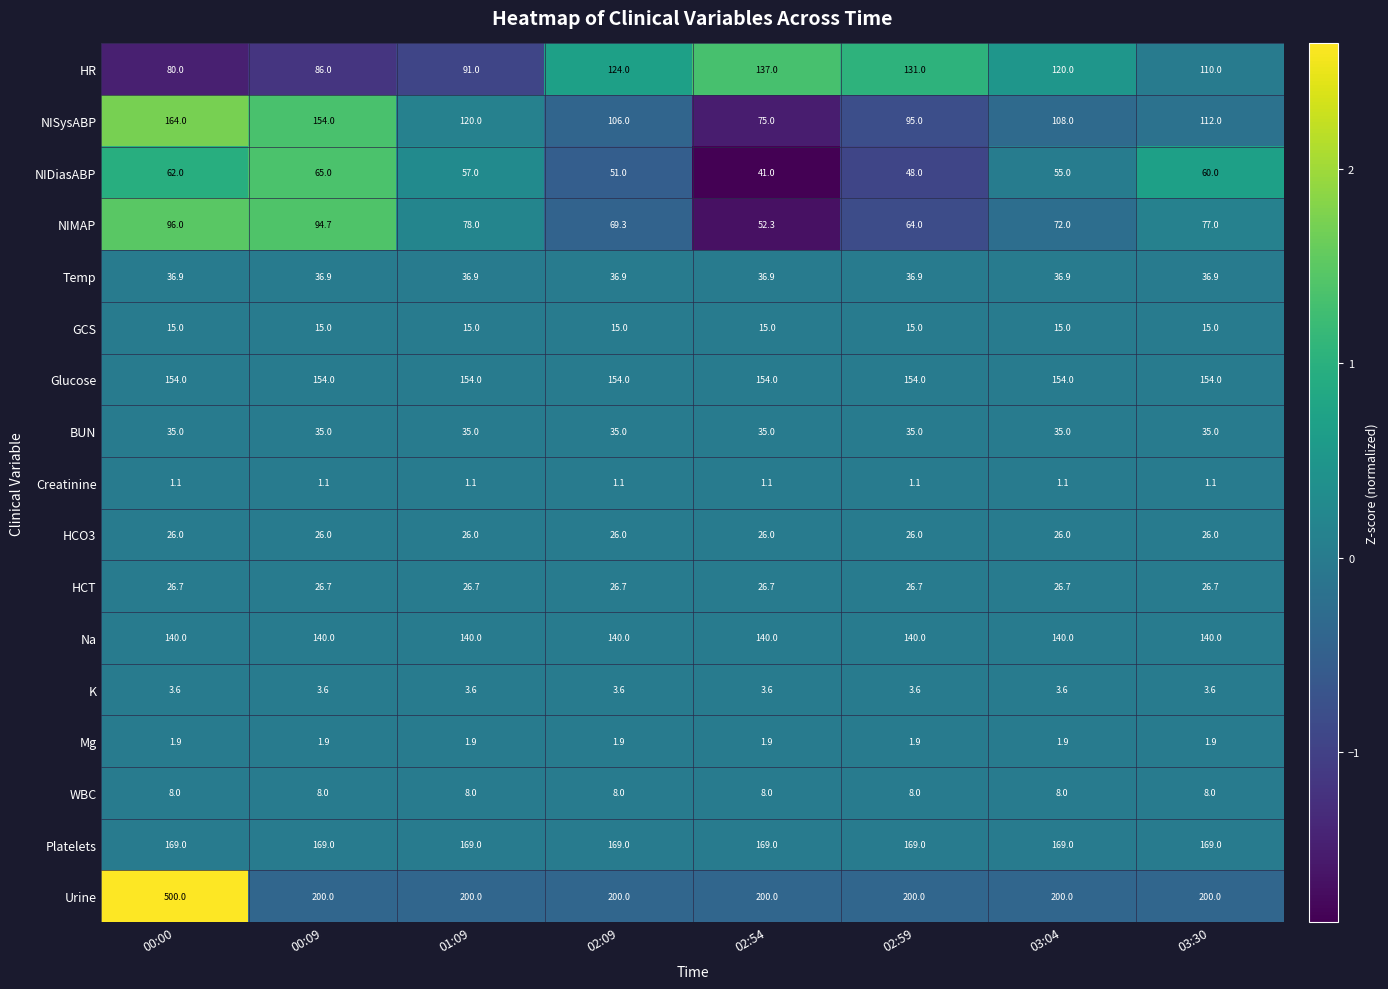

What is the smallest value displayed?

1.1